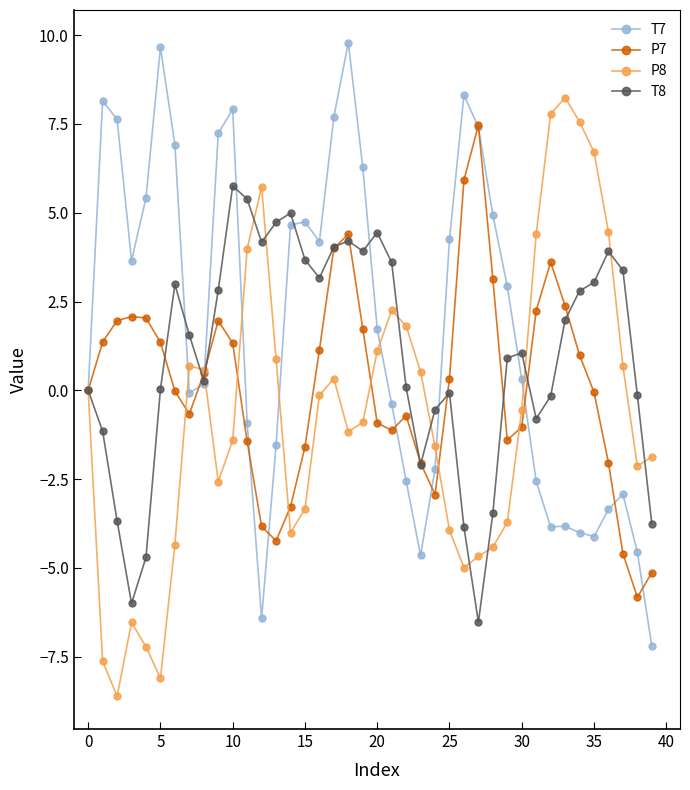

Count the number of categories in the chart.

40